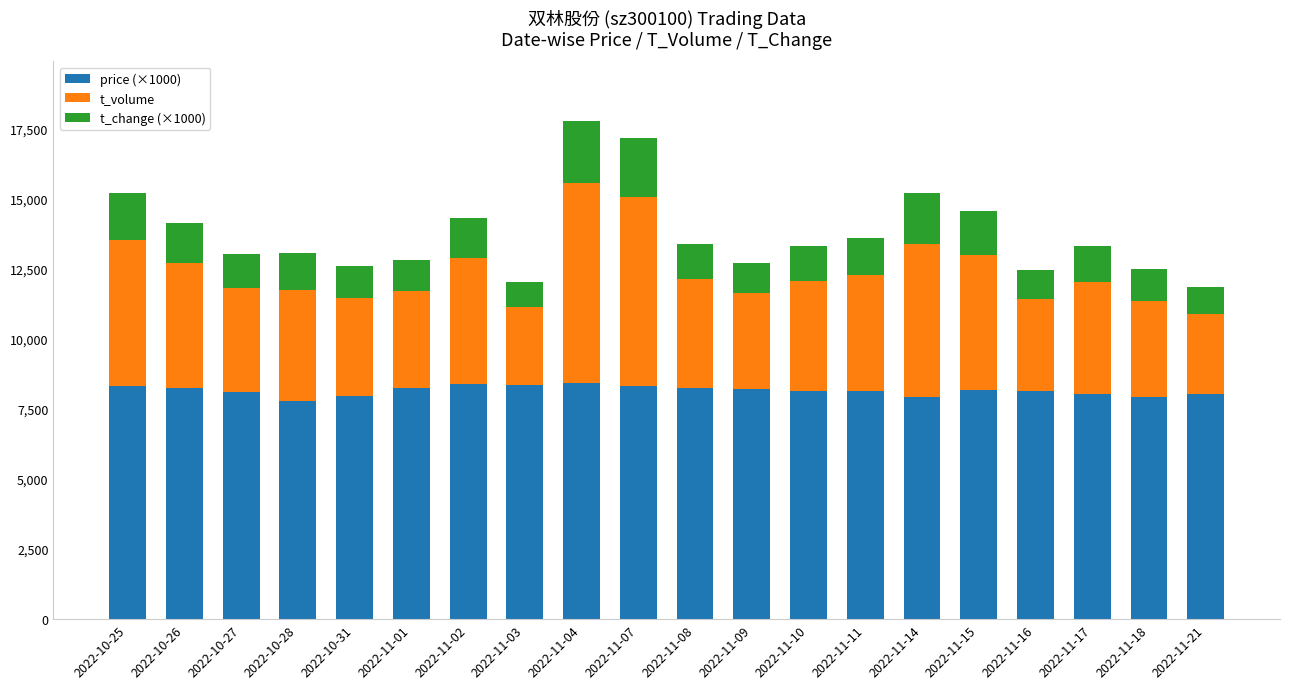

What is the maximum value for price (×1000)?

8430.0